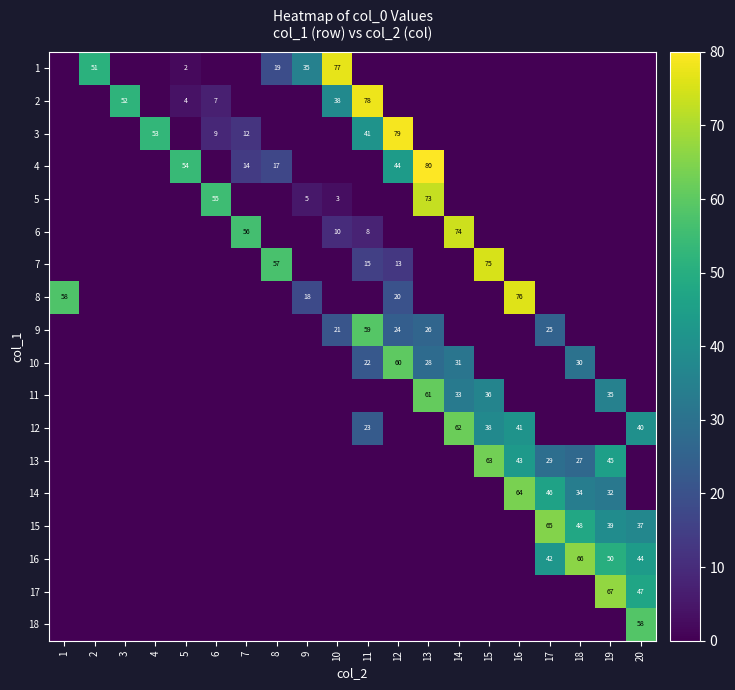

Is it true that 13 equals 63 at 15?

True